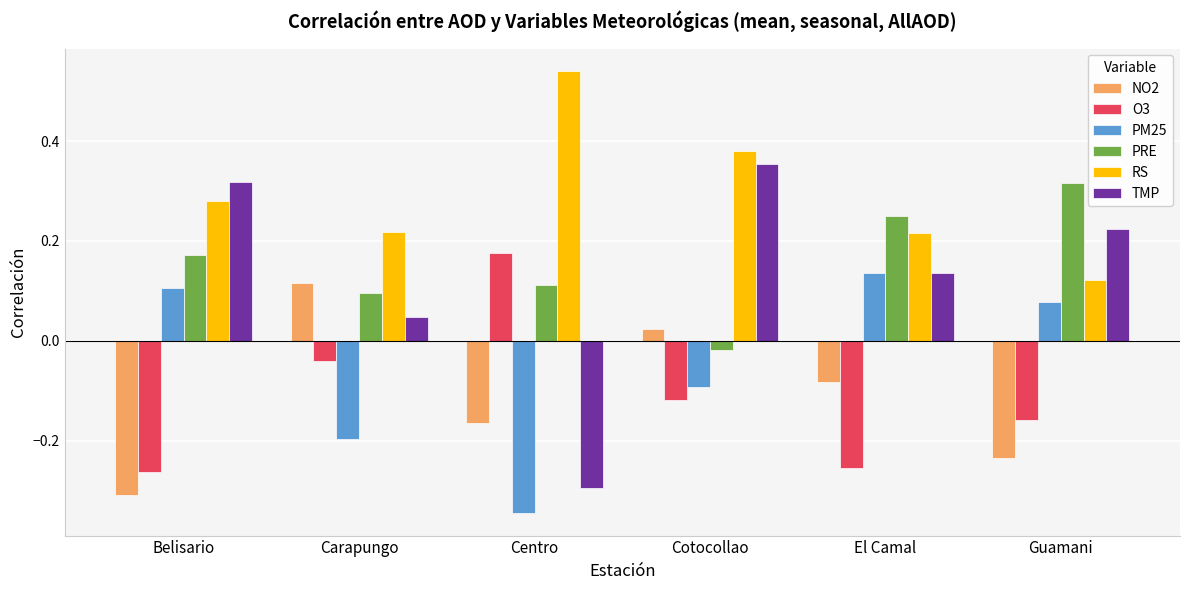

Is the value of RS at Carapungo greater than the value of NO2 at Centro?

Yes